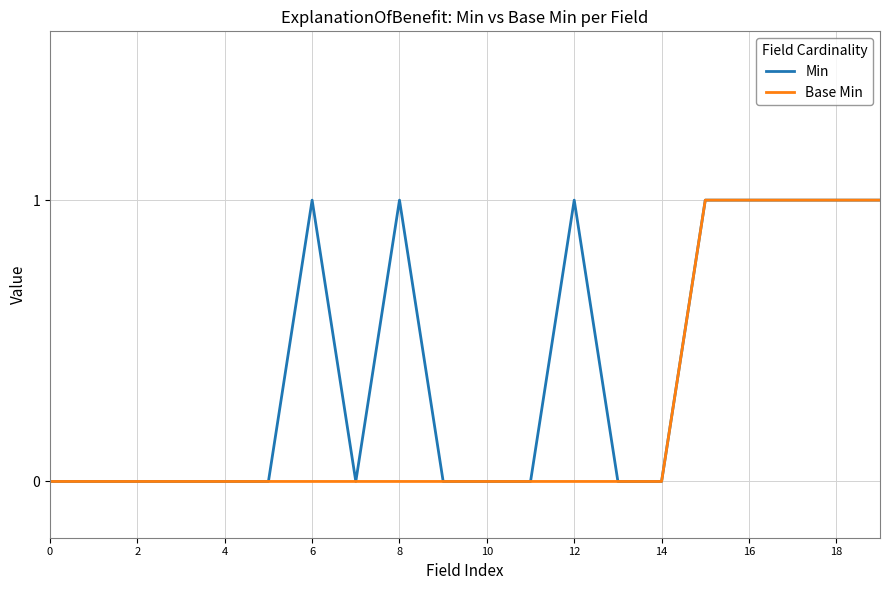

Reading right to left, extract all data points from this chart.

Min: 1	1	1	1	1	0	0	1	0	0	0	1	0	1	0	0	0	0	0	0
Base Min: 1	1	1	1	1	0	0	0	0	0	0	0	0	0	0	0	0	0	0	0